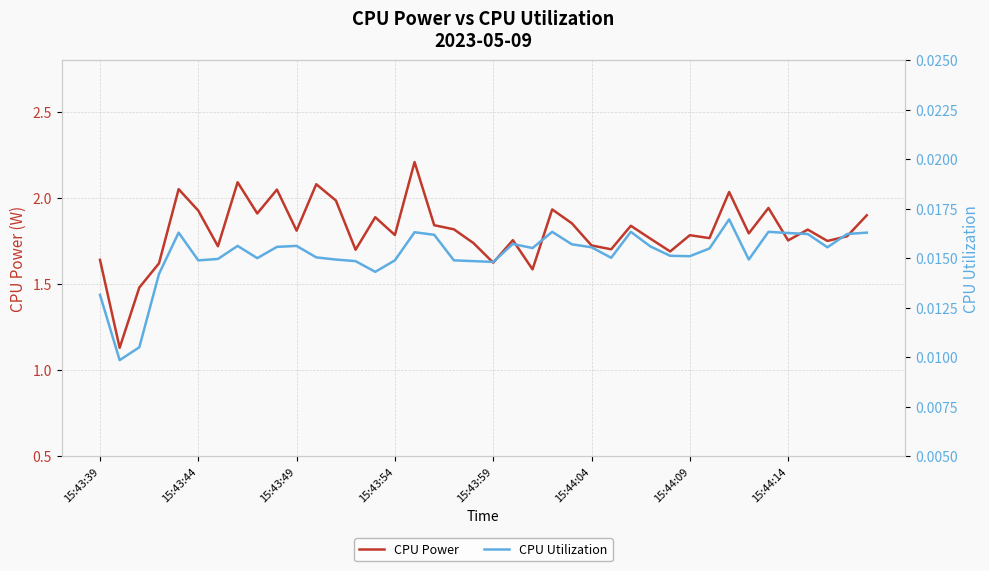

Is it true that CPU Power equals 2.8 at 15:43:59?

False